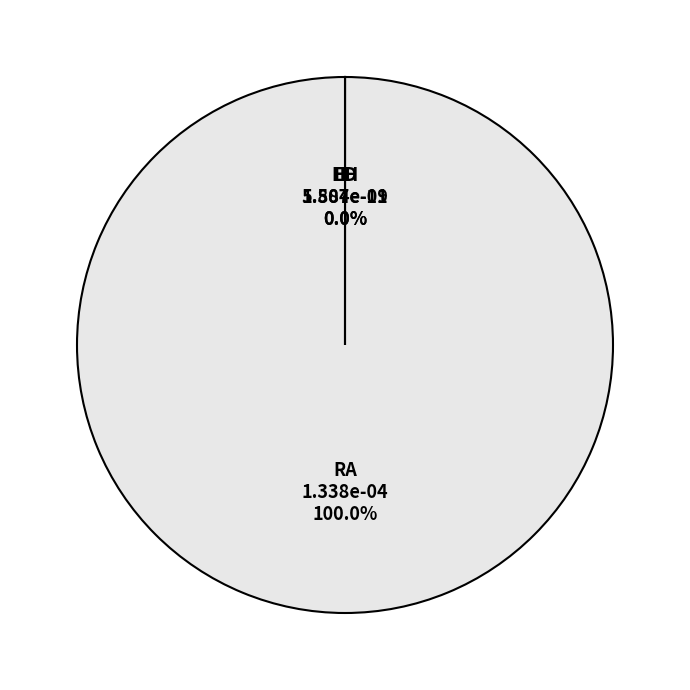

Does any single category account for the majority?

Yes